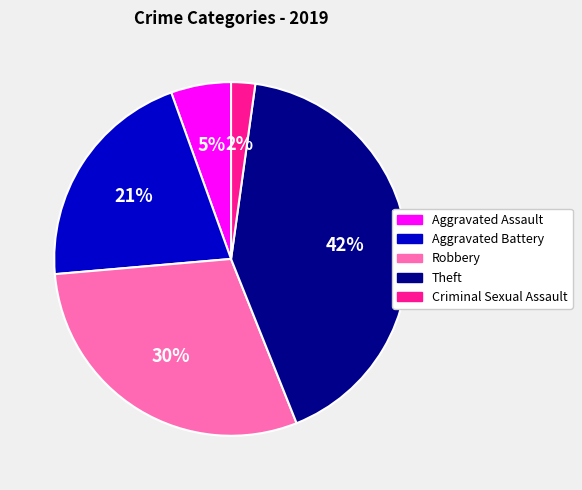

What is the smallest slice in the pie chart?

Criminal Sexual Assault